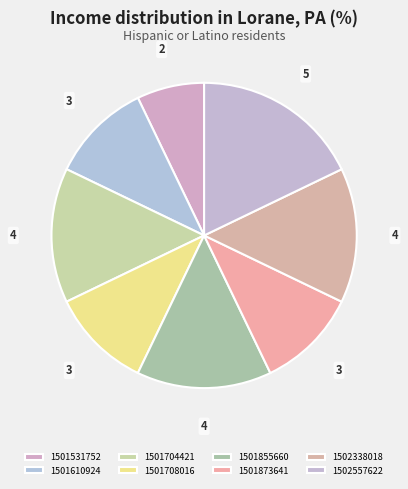

Count the number of slices in the pie.

8